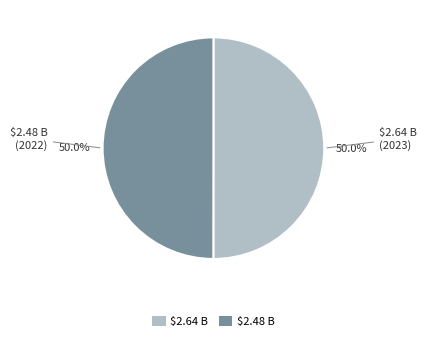

To the nearest percent, what percentage of the pie is $2.48 B?

50%